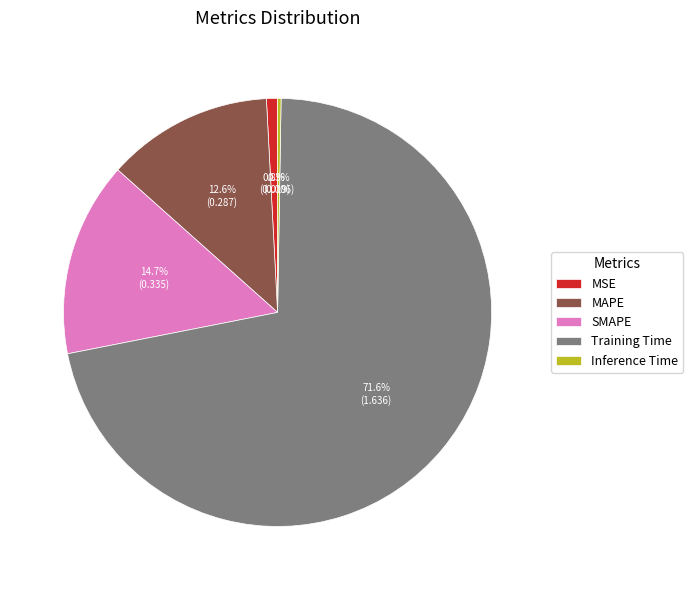

Is there a majority slice in this chart?

Yes